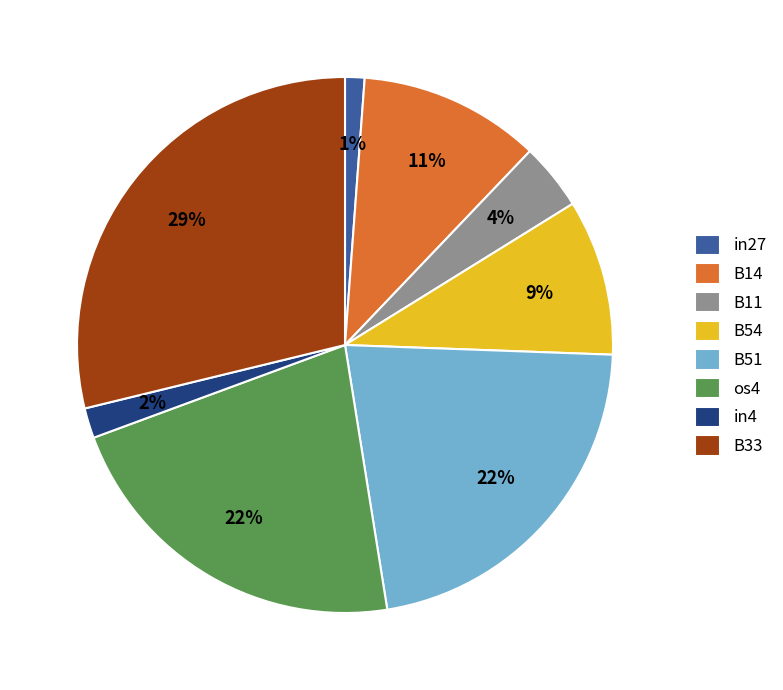

Which has a higher value, B54 or in4?

B54